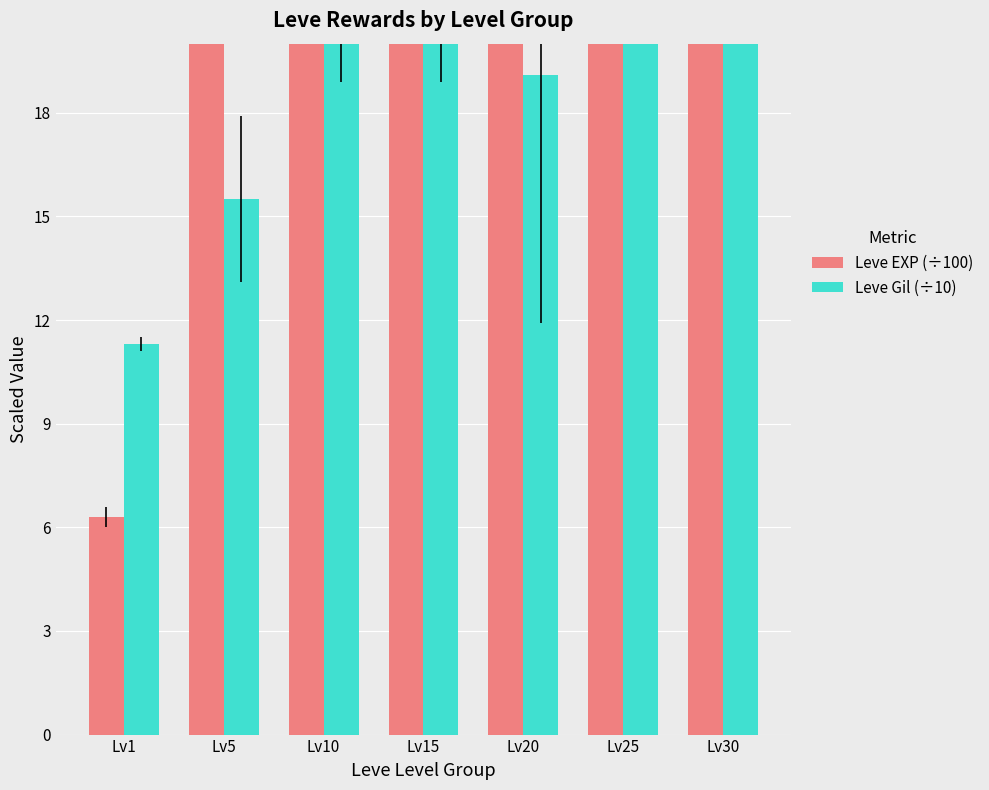

How many values in the Leve EXP (÷100) series are below 140?

3